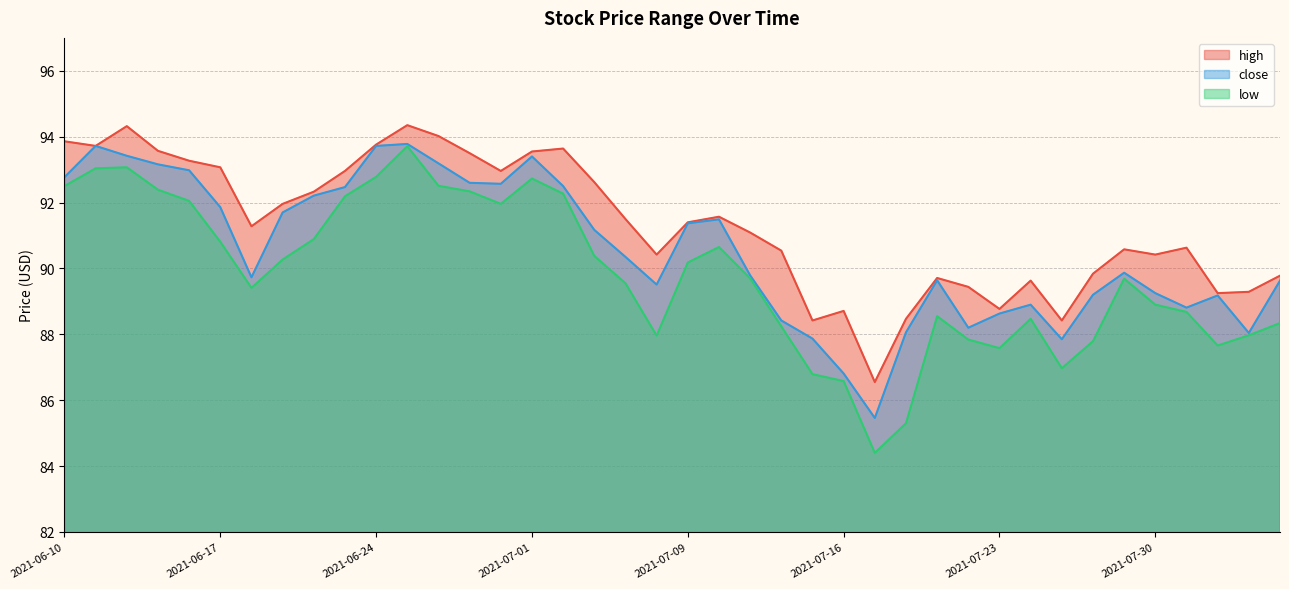

How many interior local valleys does the high series have?

10